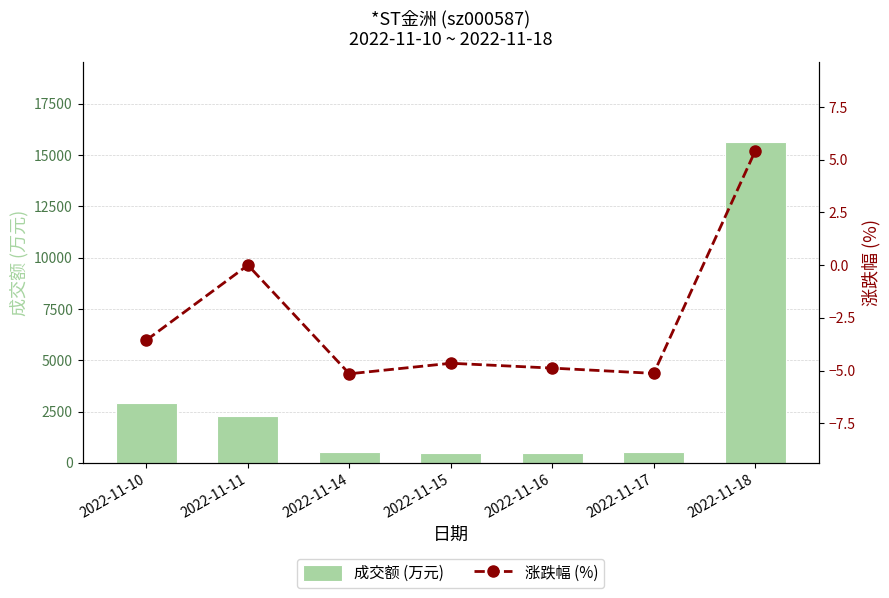

Reading right to left, what are all the values shown in this chart?

成交额 (万元): 15636.0	521.0	462.0	504.0	508.0	2293.0	2925.0
涨跌幅 (%): 5.4	-5.1	-4.9	-4.7	-5.2	0.0	-3.5